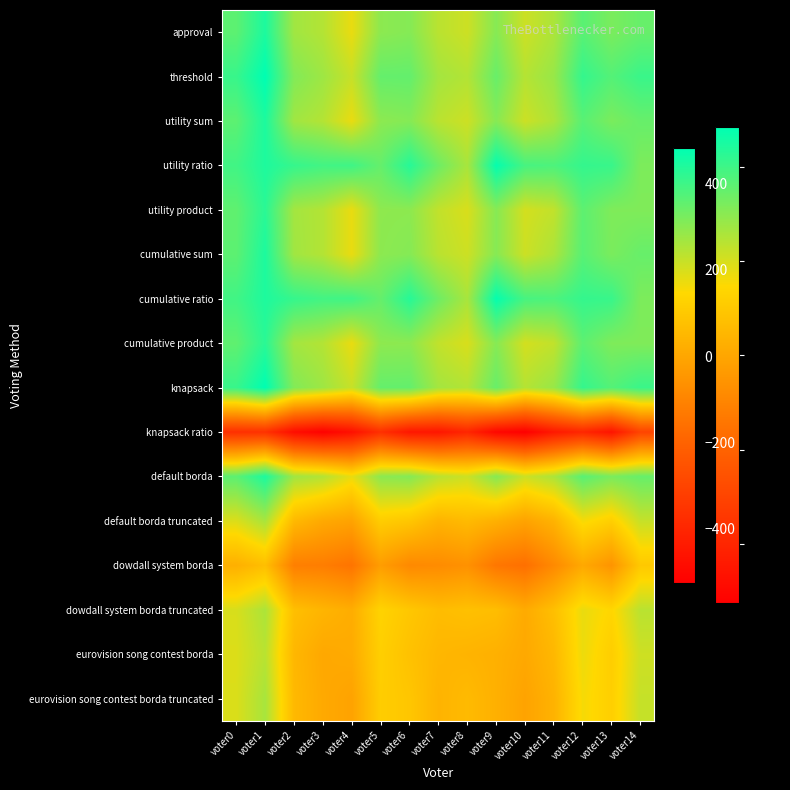

Between voter9 and voter11, which is larger?

voter9